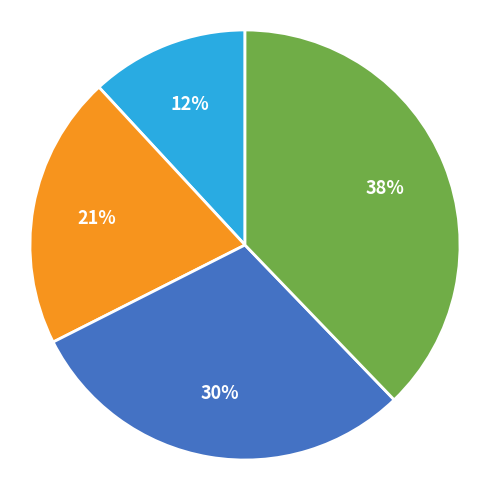

To the nearest percent, what is the average slice percentage?

25%